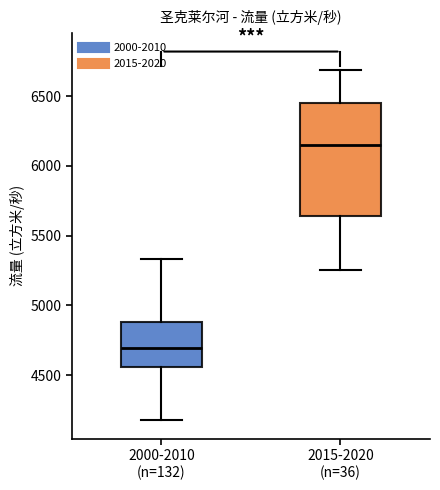

Comparing the boxes themselves (not the whiskers), which one is the tallest?

2015-2020 (n=36)